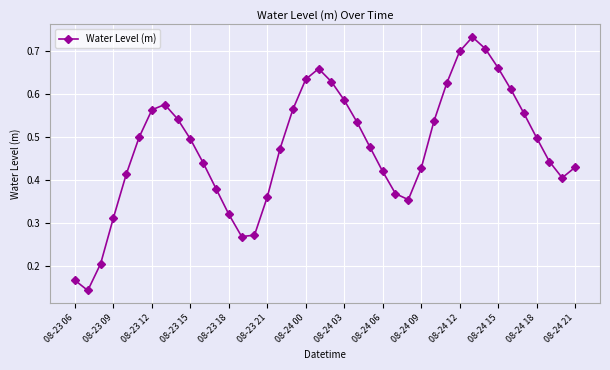

What is the sum of all values?

19.0